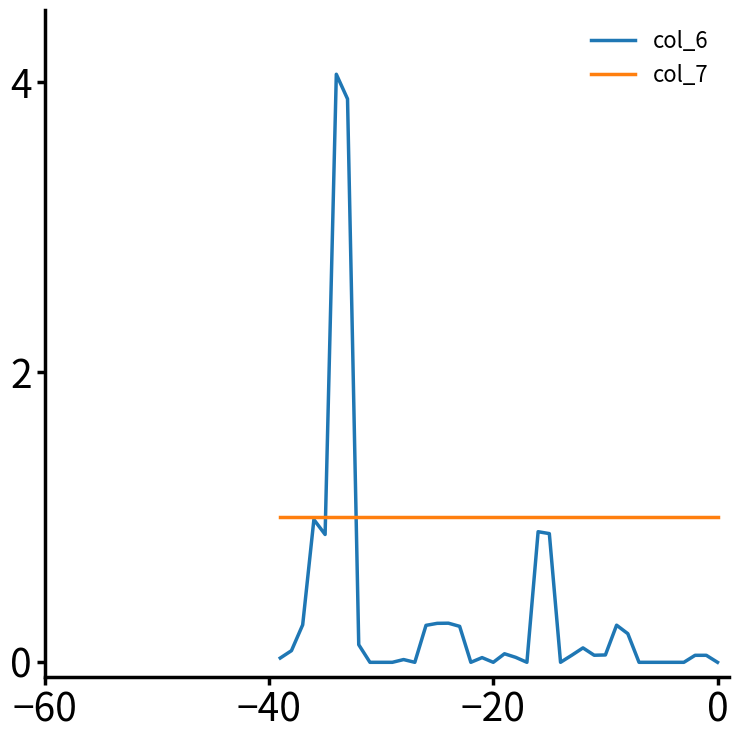

Which series has the largest range (max minus min)?

col_6